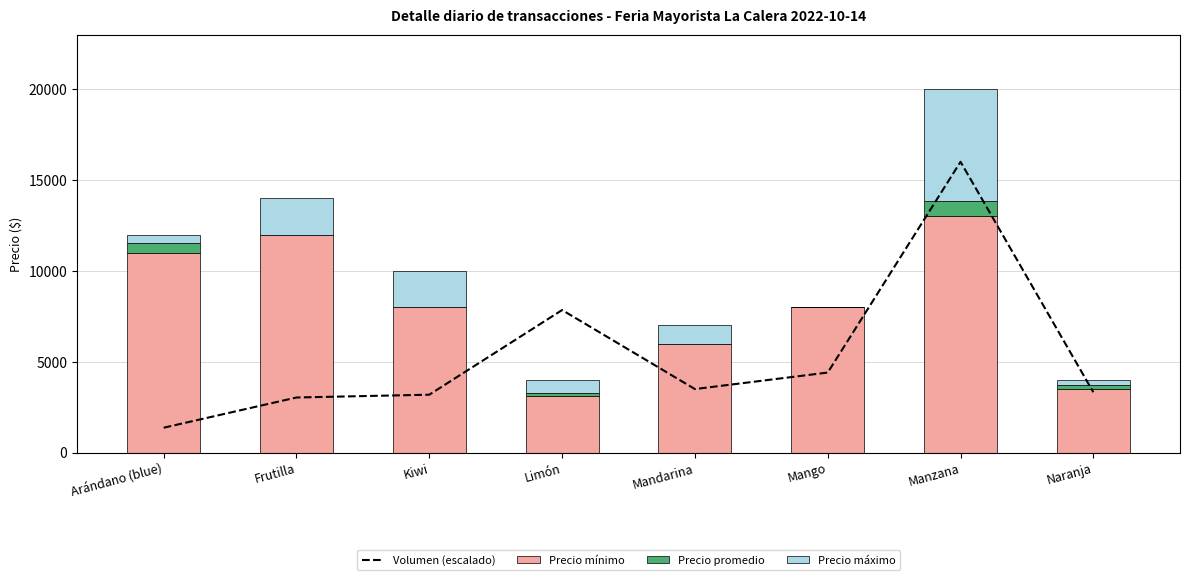

Count the number of categories in the chart.

8